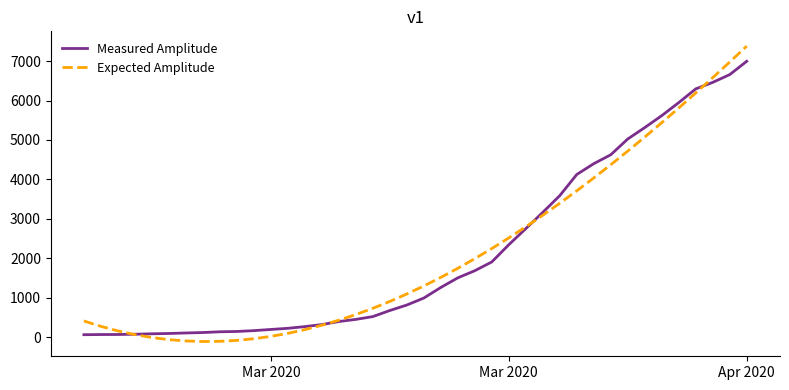

Which series has the largest range (max minus min)?

Expected Amplitude